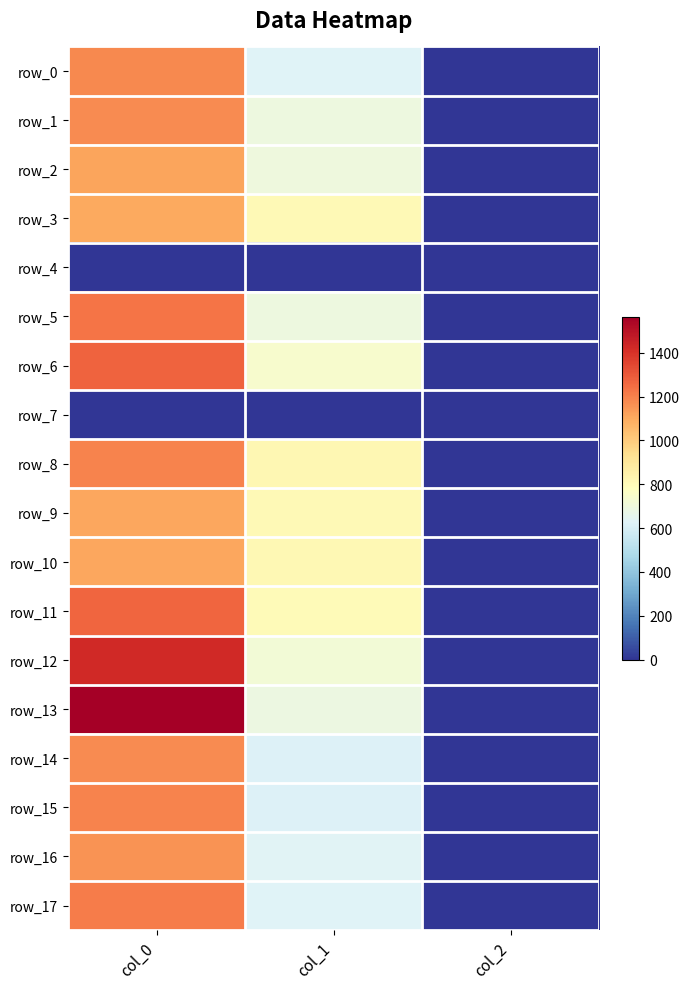

What is the approximate value of row_9 at col_2?

2.0